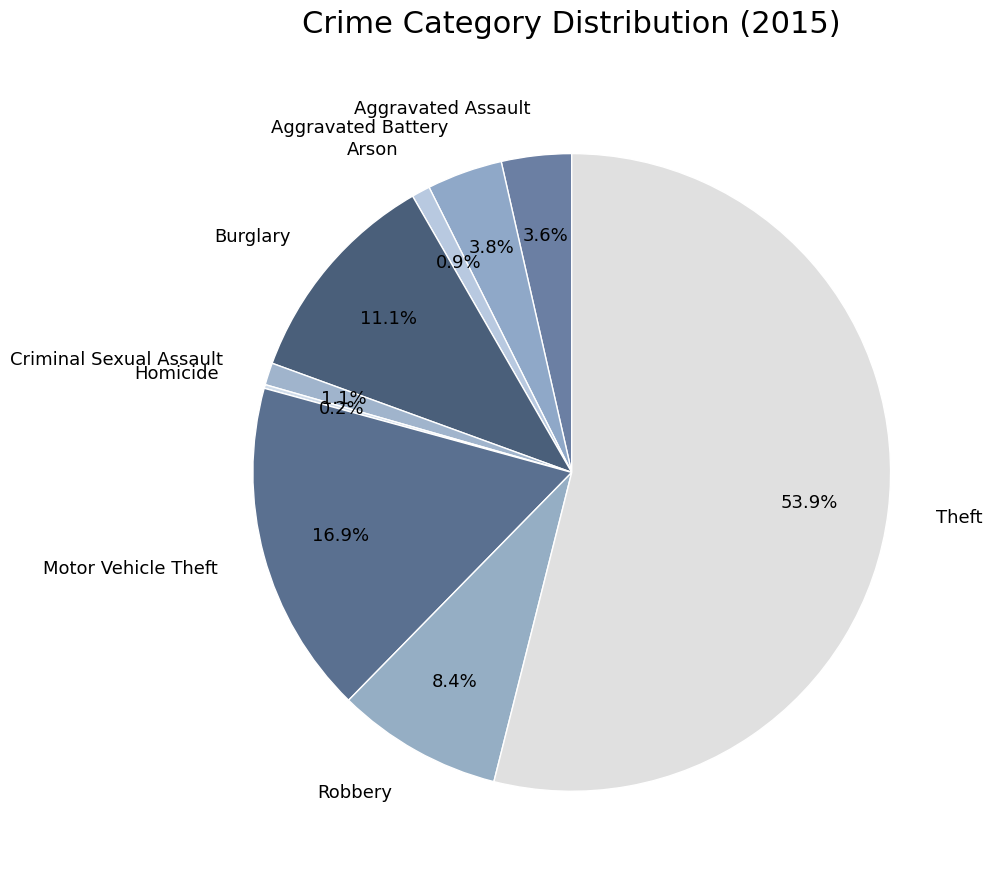

What is the largest slice in the pie chart?

Theft